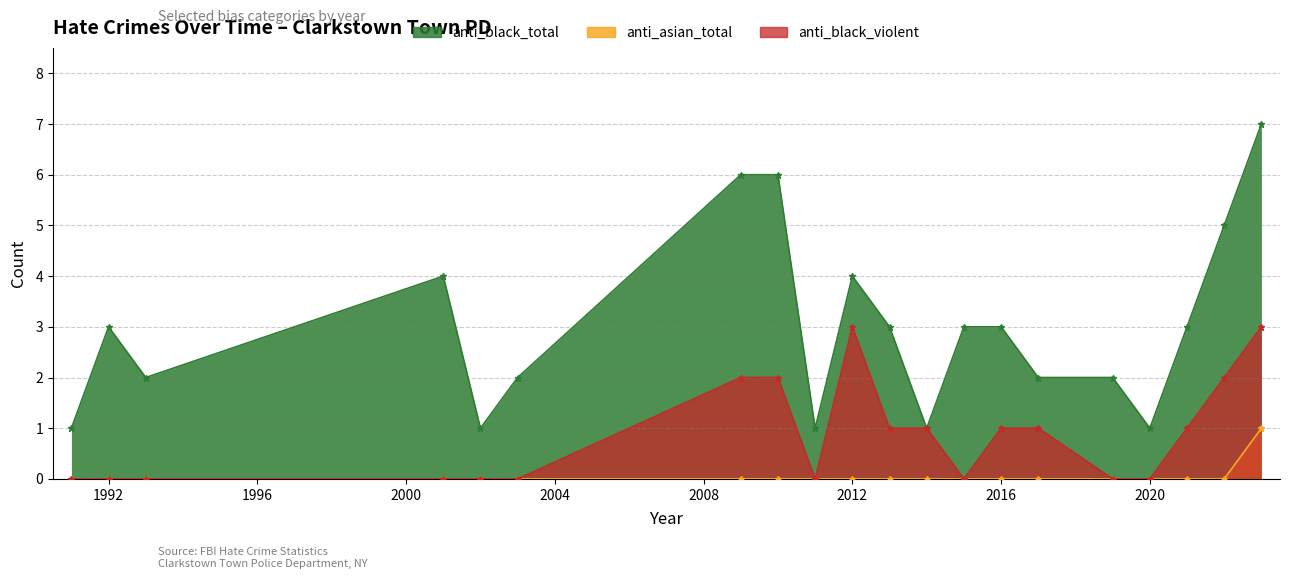

Is it true that anti_asian_total equals 0 at 2001?

True